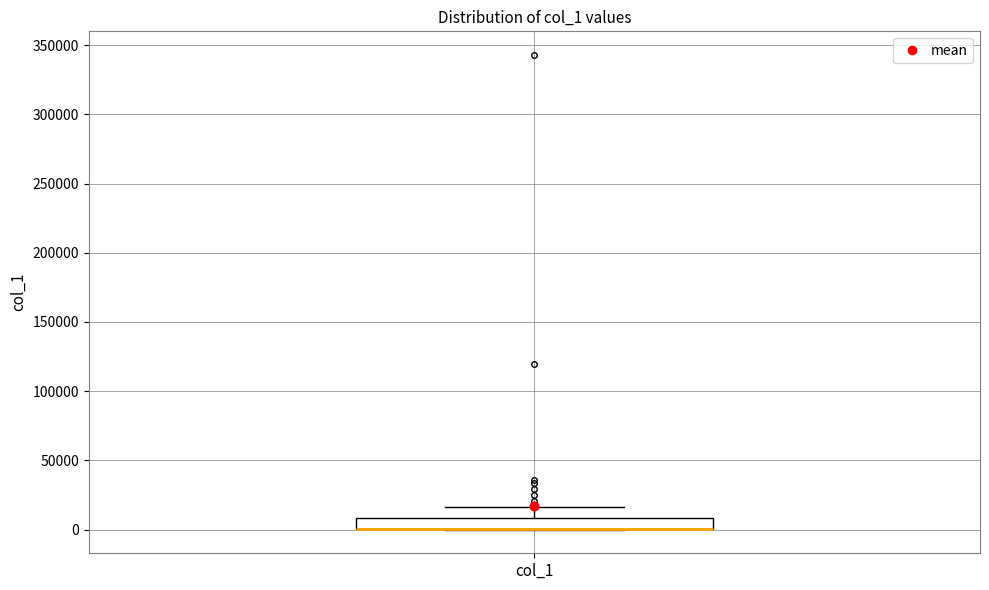

Transcribe this box plot: give where the median line is, the range the box spans, and where the two whiskers end, as read against the y-axis. The values are not printed on the chart, so give them approximately, as read against the axis.

median 0 (drawn on the box's lower edge), box 0 to 10000, whiskers 0 to 15000